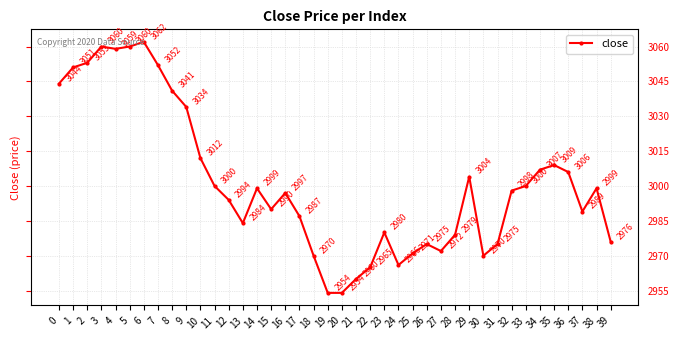

What is the maximum value shown in the chart?

3062